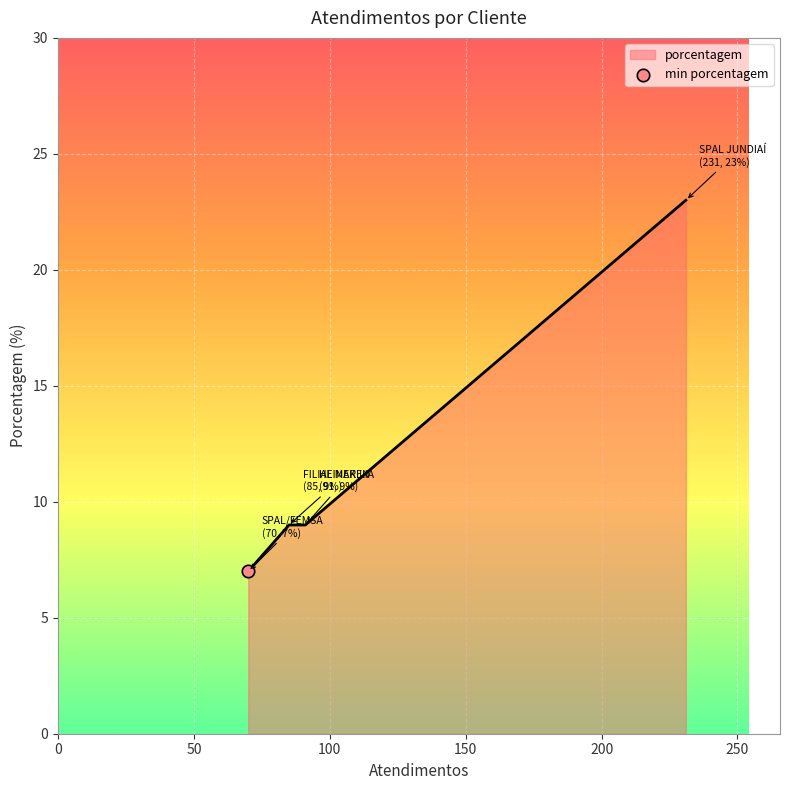

What is the sum of all values?

48